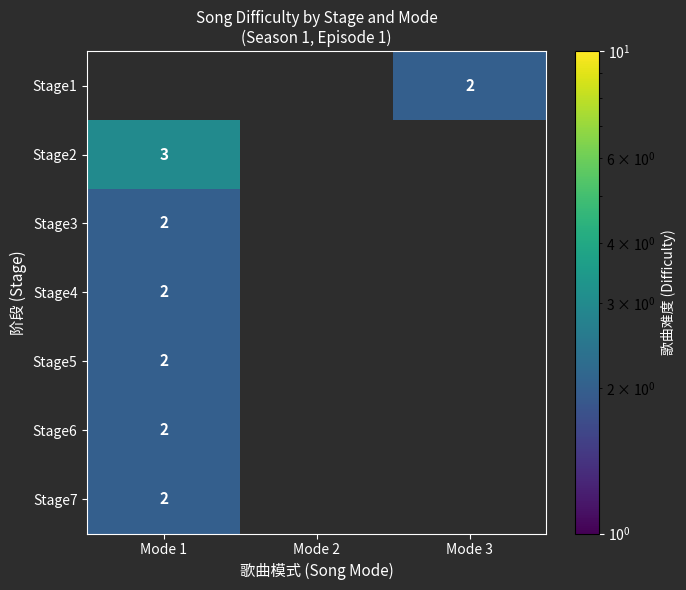

Count the number of categories in the chart.

3